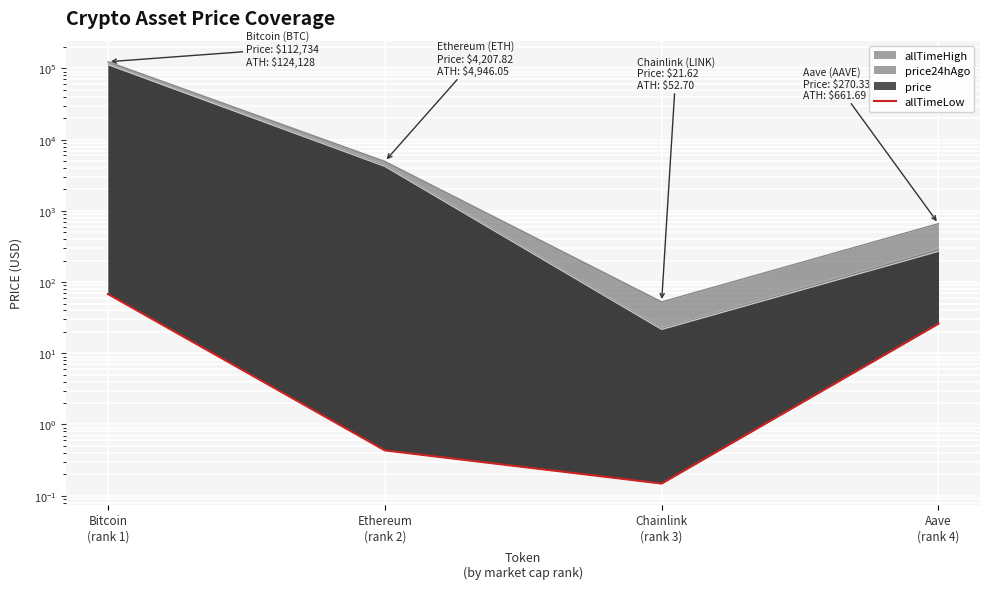

What is the ratio of the value at Aave
(rank 4) to the value at Bitcoin
(rank 1)?

0.4